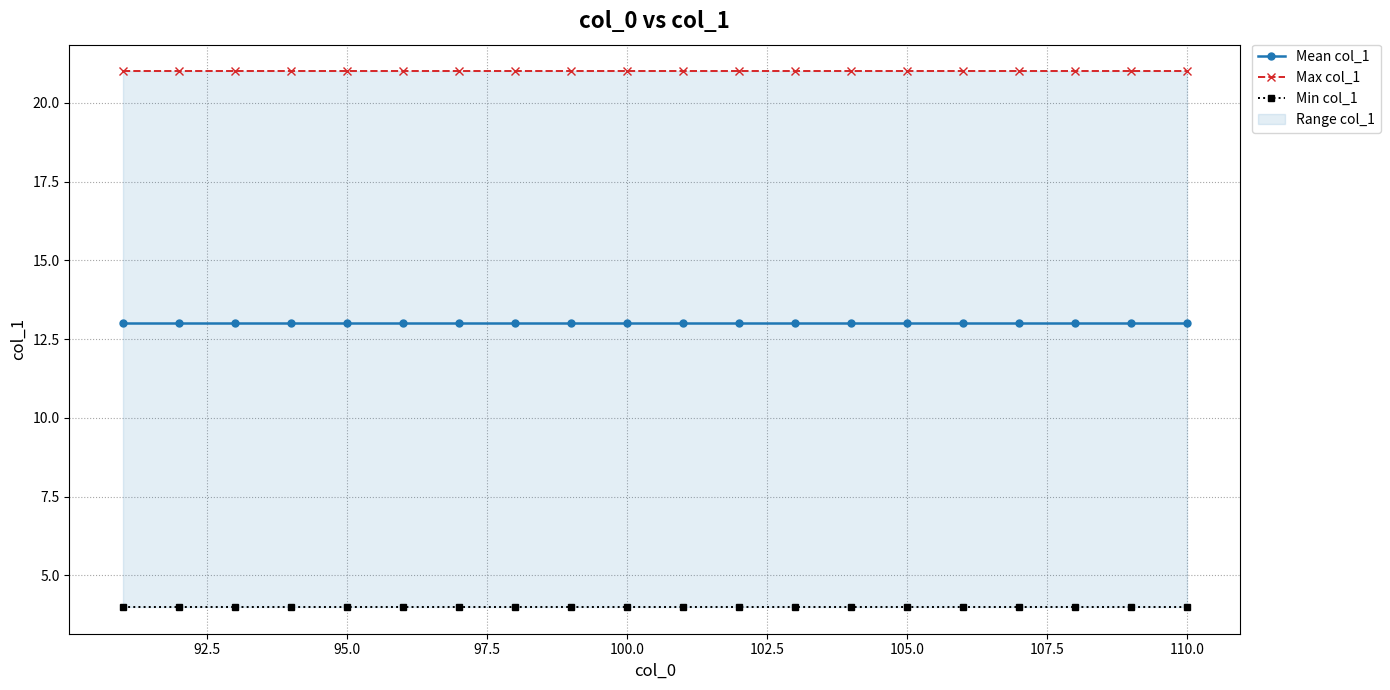

What is the maximum value shown in the chart?

21